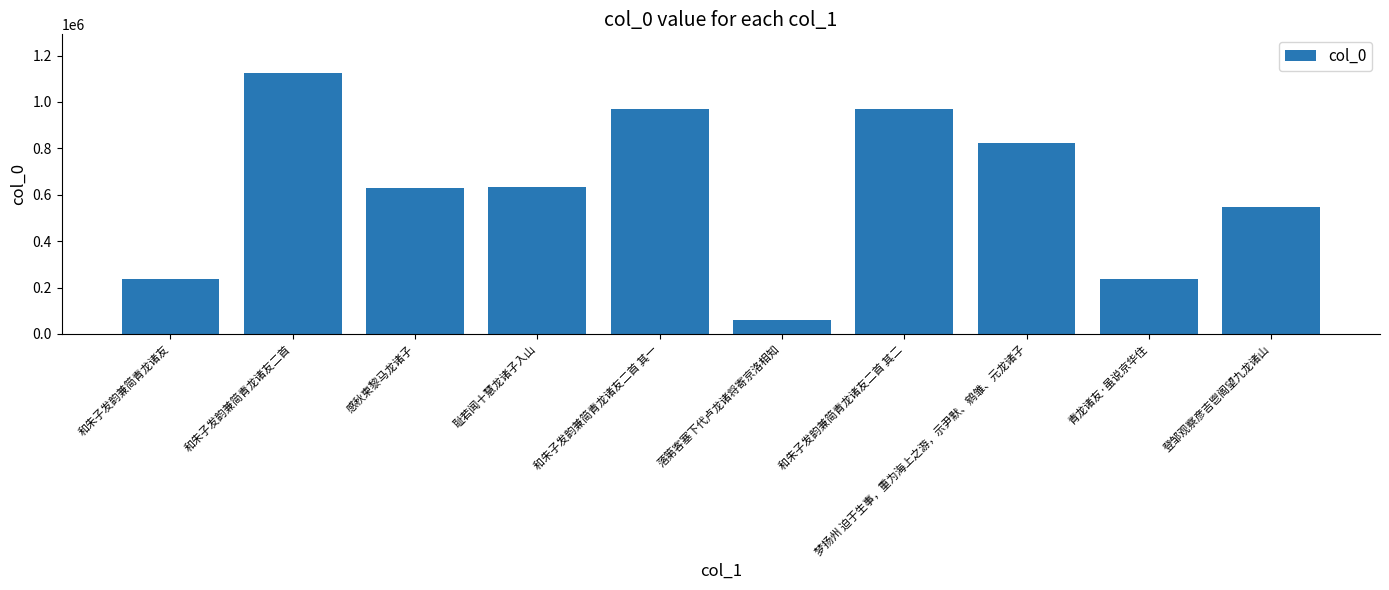

What is the ratio of the value at 和朱子发韵兼简青龙诸友二首 其二 to the value at 和朱子发韵兼简青龙诸友二首 其一?

1.0